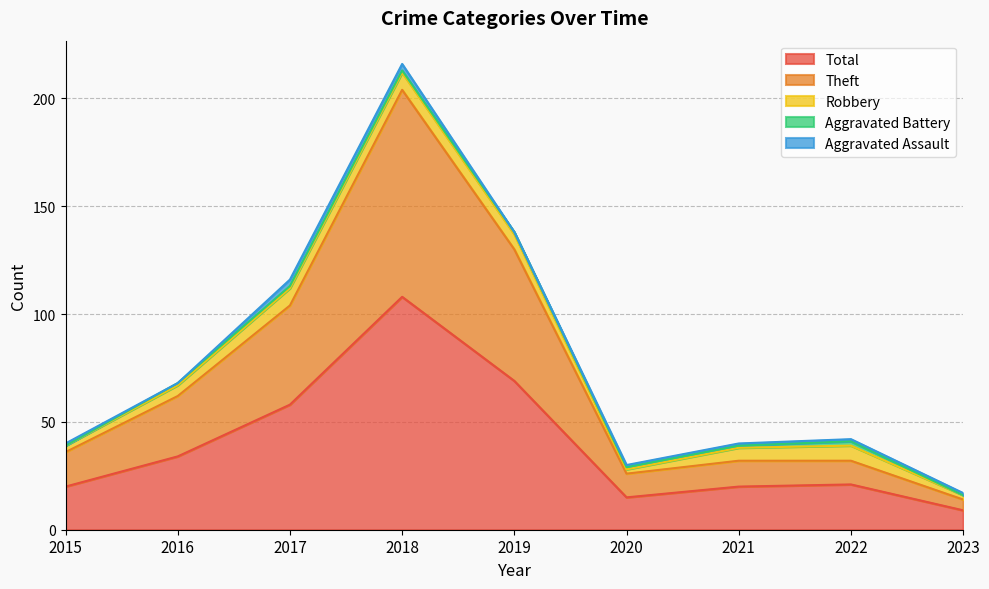

List the labels in order of Robbery value, largest first.

2017, 2018, 2019, 2022, 2021, 2016, 2015, 2020, 2023